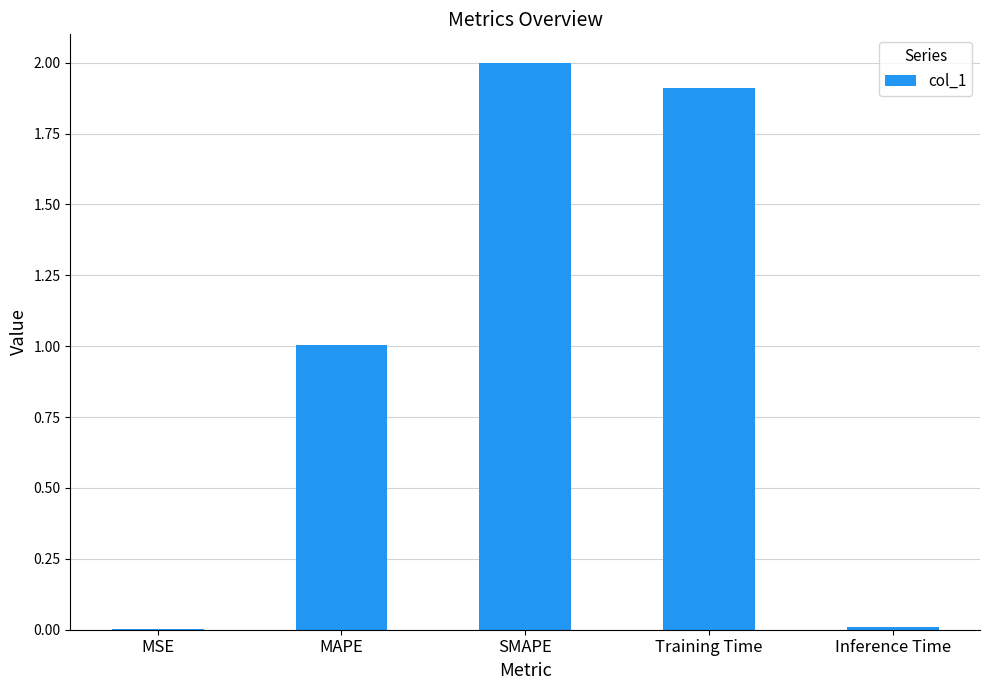

What is the change in value from MSE to SMAPE?

+2.0